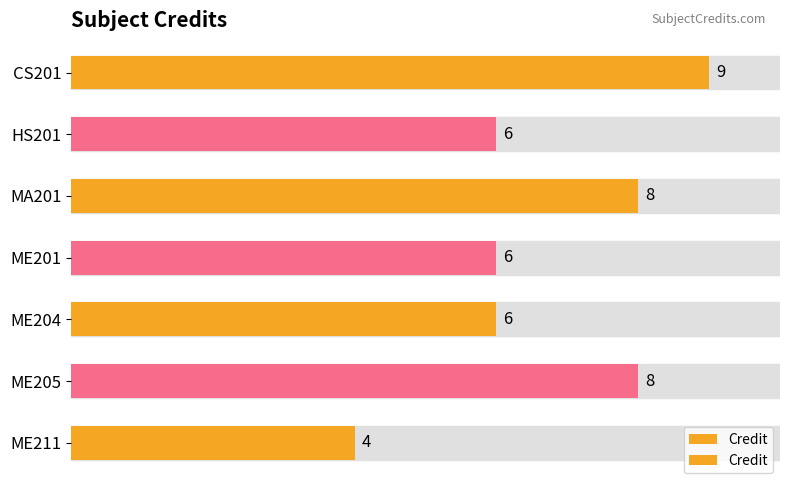

How many bars are there in total?

7